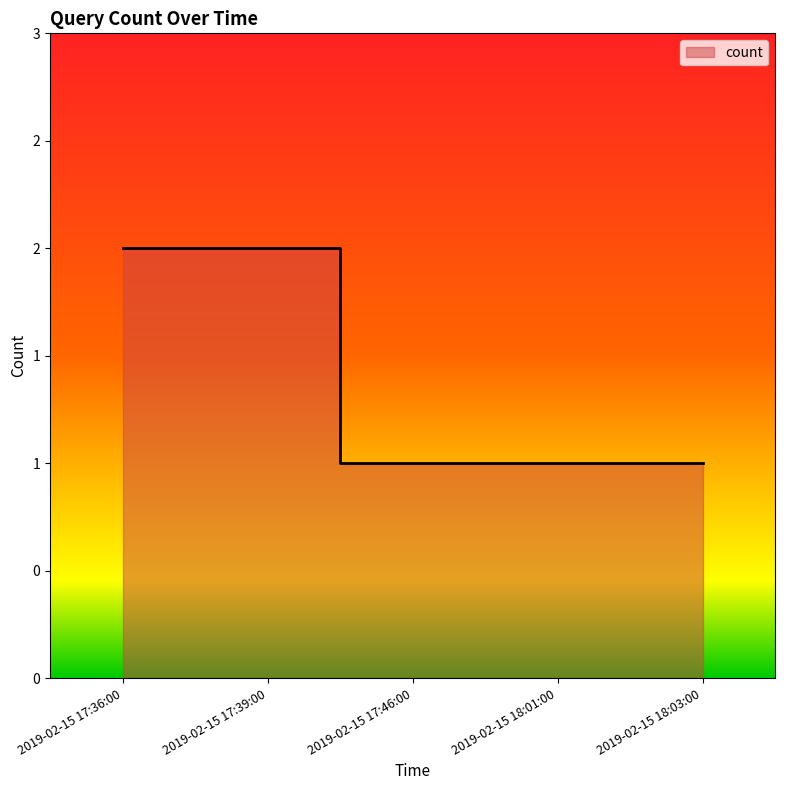

What is the maximum value shown in the chart?

2